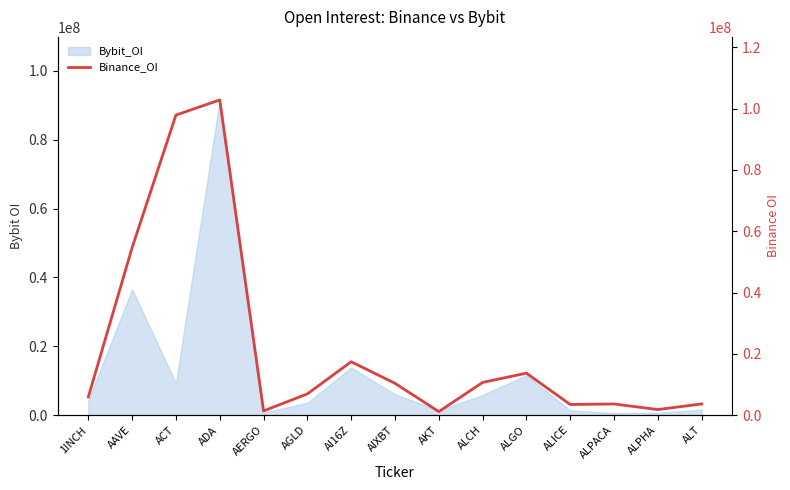

Does the chart display data point markers on the line(s)?

No